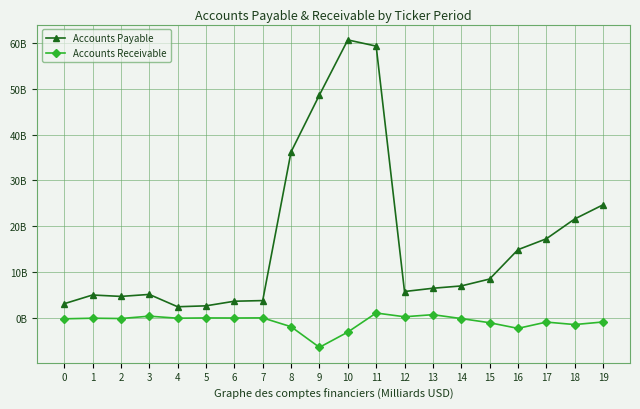

True or false: Accounts Receivable has more than 1 points higher than both neighbors.

True